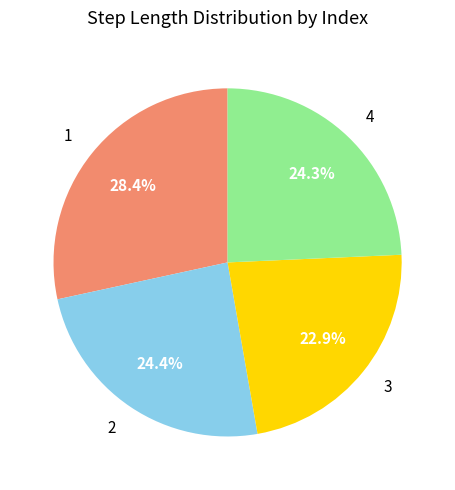

How much of the chart is everything except 1?

71.6%